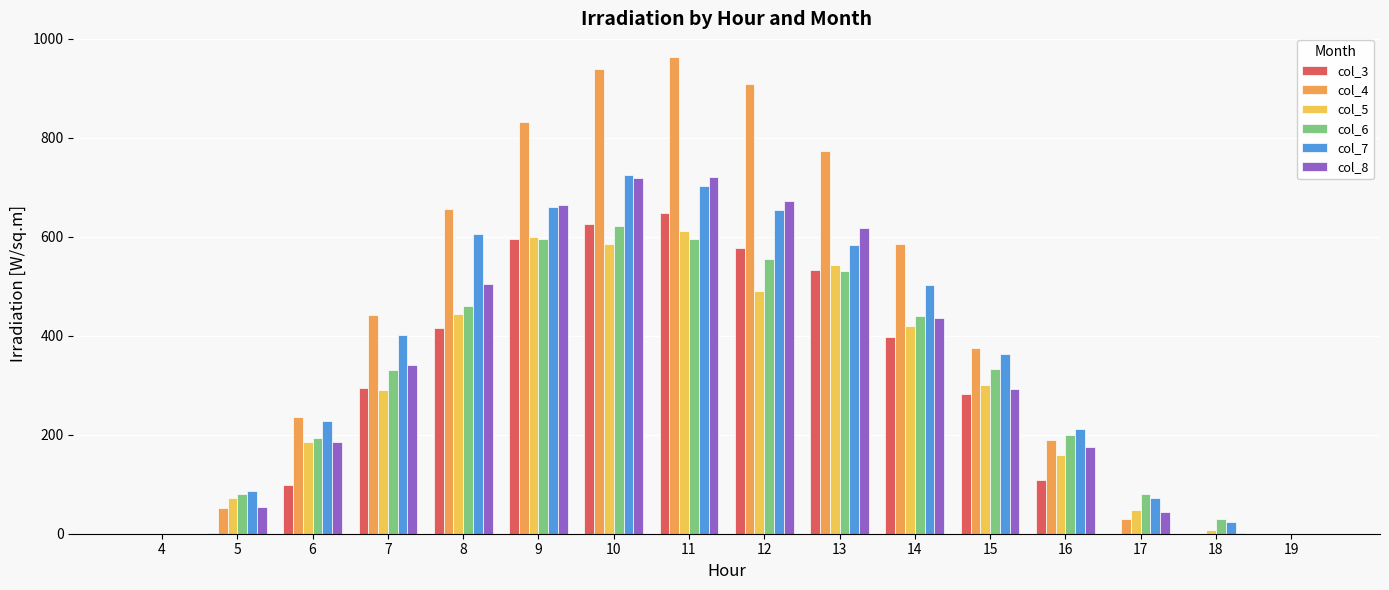

How many data points does each series have?

16